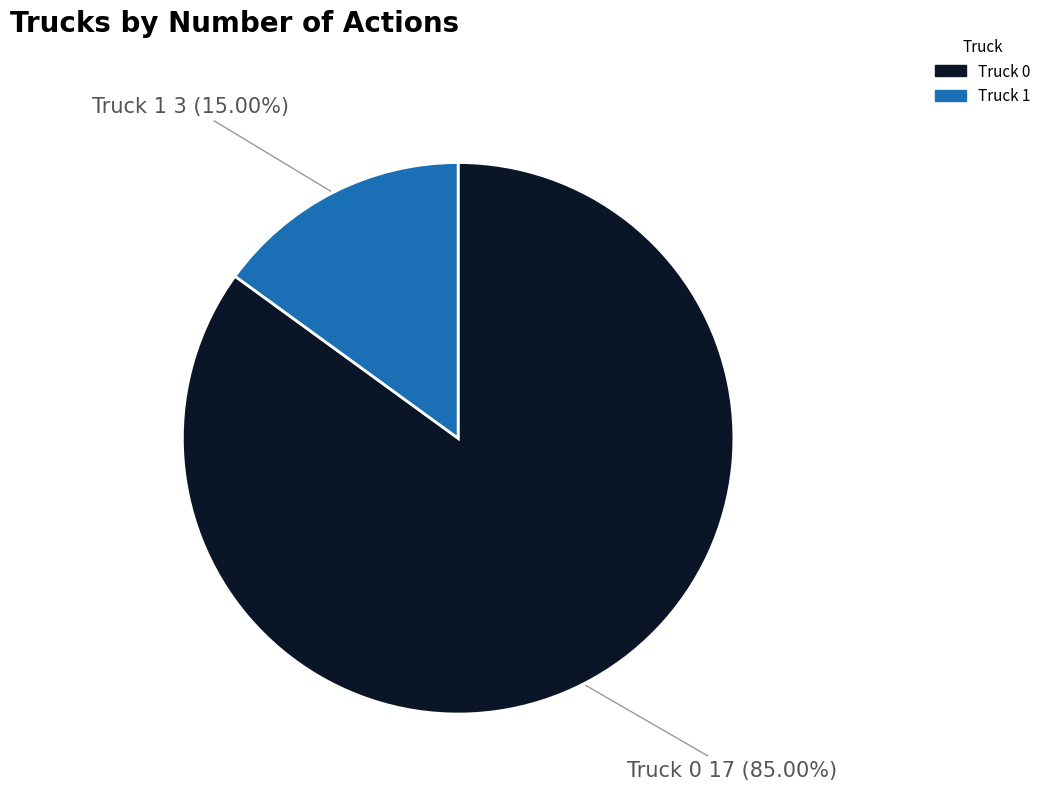

How much of the chart is everything except Truck 0?

15.0%